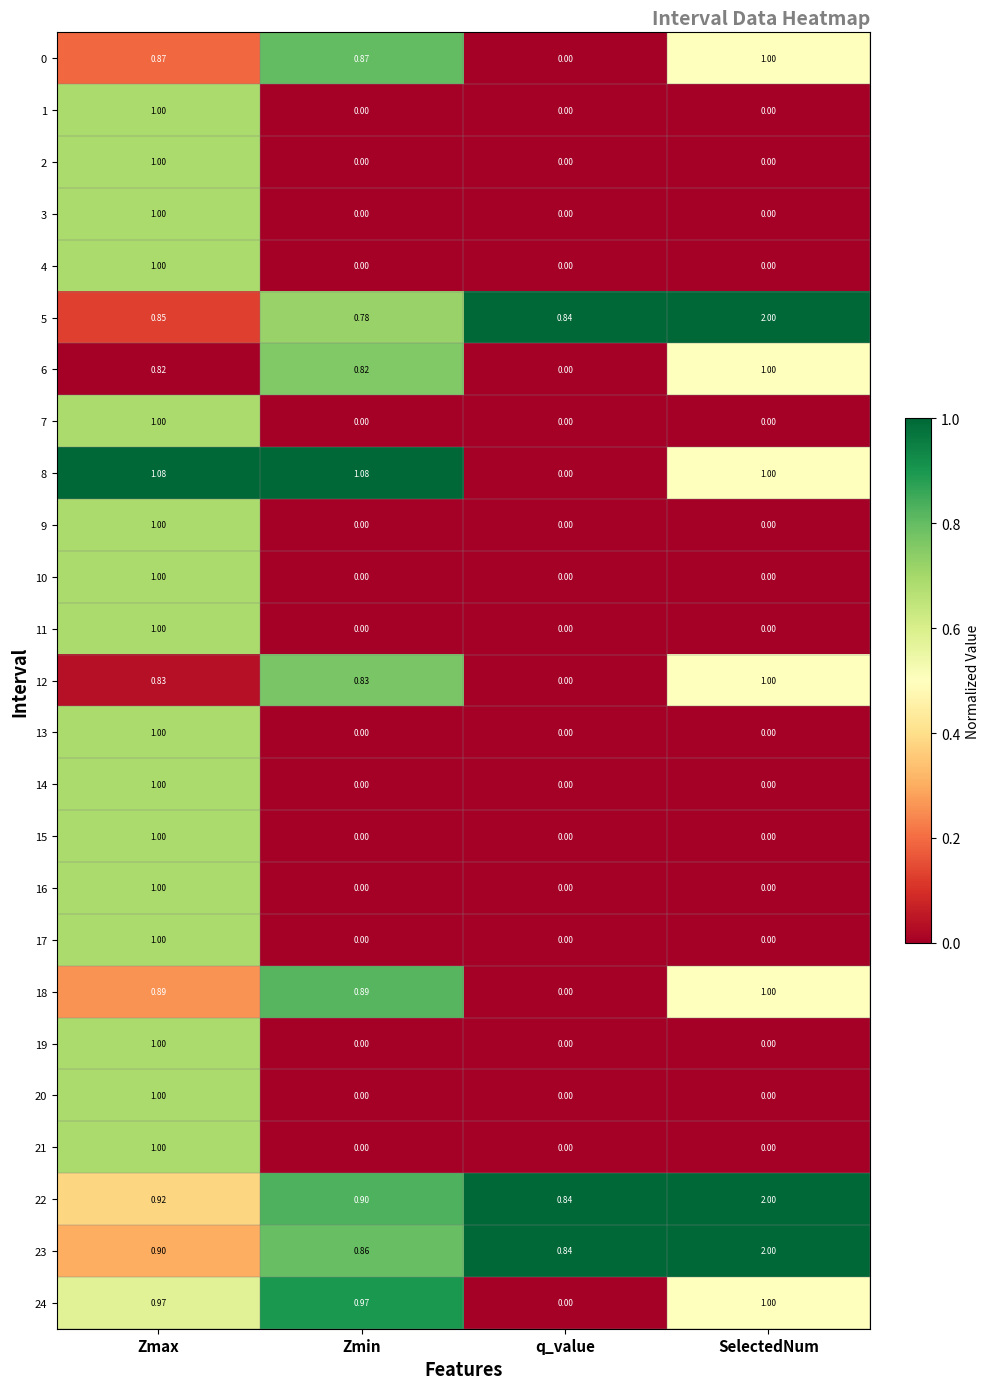

Which category has the highest value in the 6 series?

SelectedNum